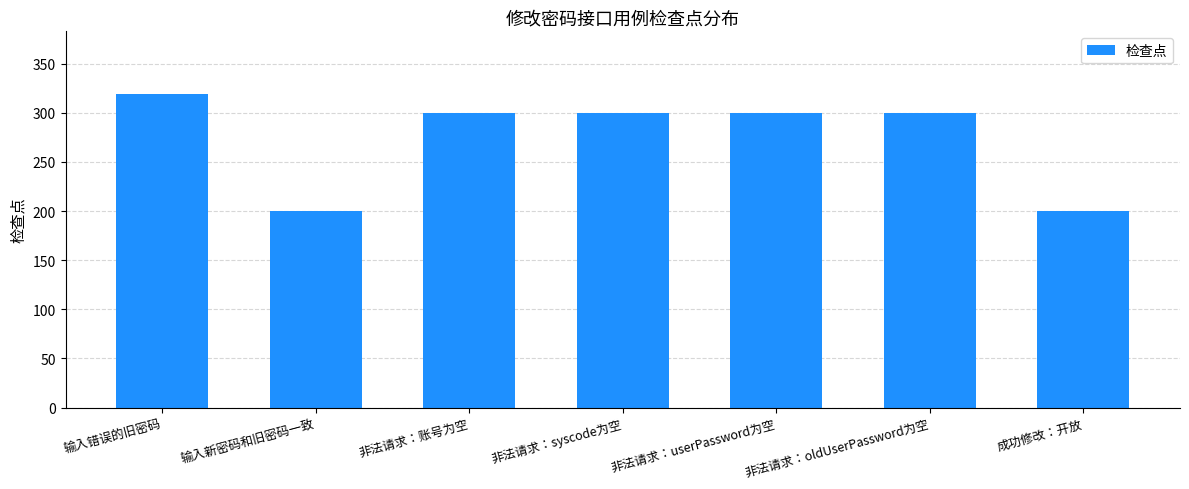

Reading right to left, extract all data points from this chart.

成功修改：开放=200	非法请求：oldUserPassword为空=300	非法请求：userPassword为空=300	非法请求：syscode为空=300	非法请求：账号为空=300	输入新密码和旧密码一致=200	输入错误的旧密码=319